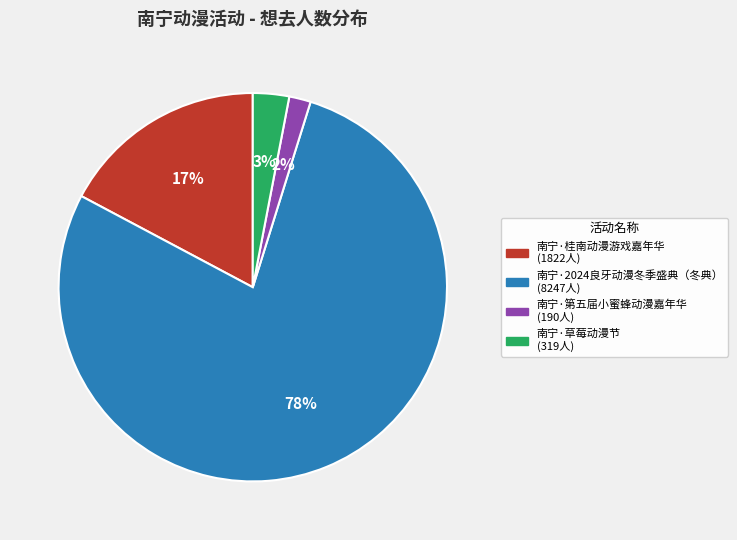

To the nearest percent, what percentage of the pie is 南宁·第五届小蜜蜂动漫嘉年华?

2%